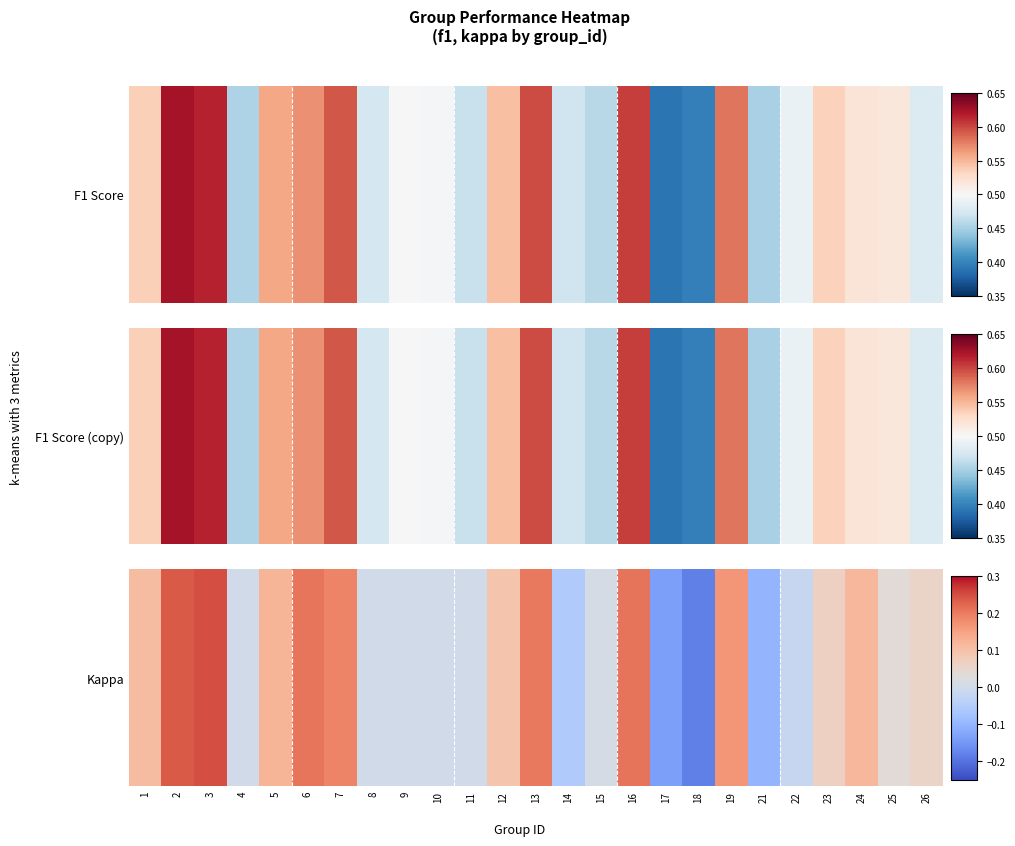

How many data points are above 0?

15